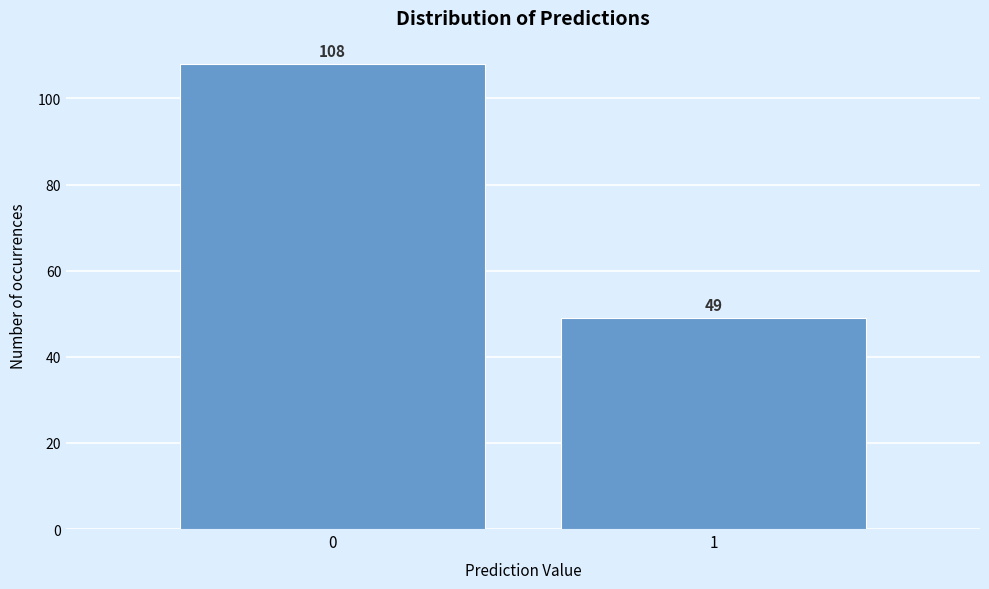

Reading right to left, what are all the values shown in this chart?

1=49	0=108